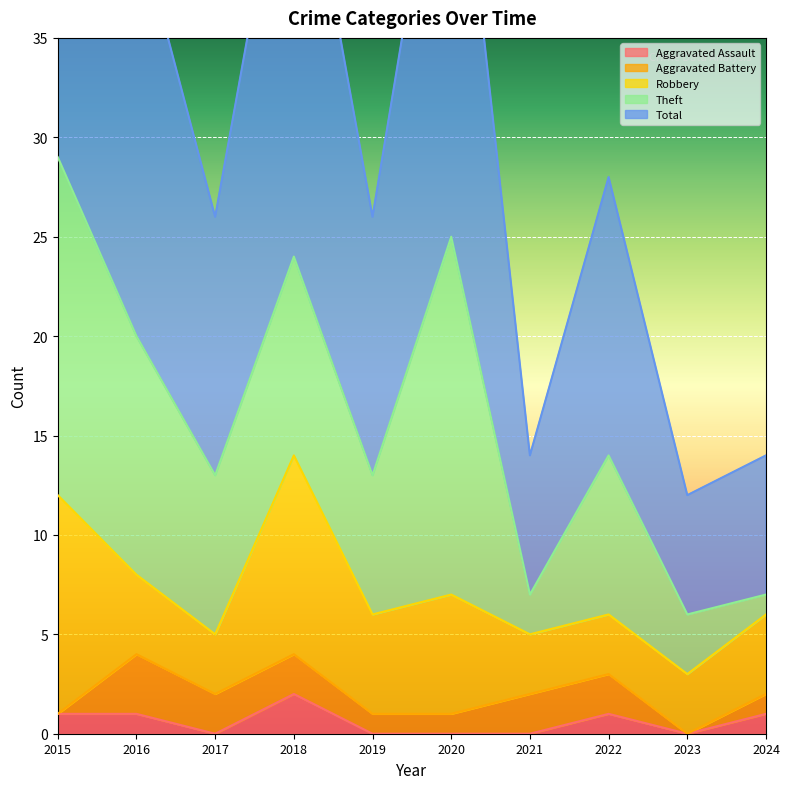

What are all the series names shown in the legend?

Aggravated Assault, Aggravated Battery, Robbery, Theft, Total